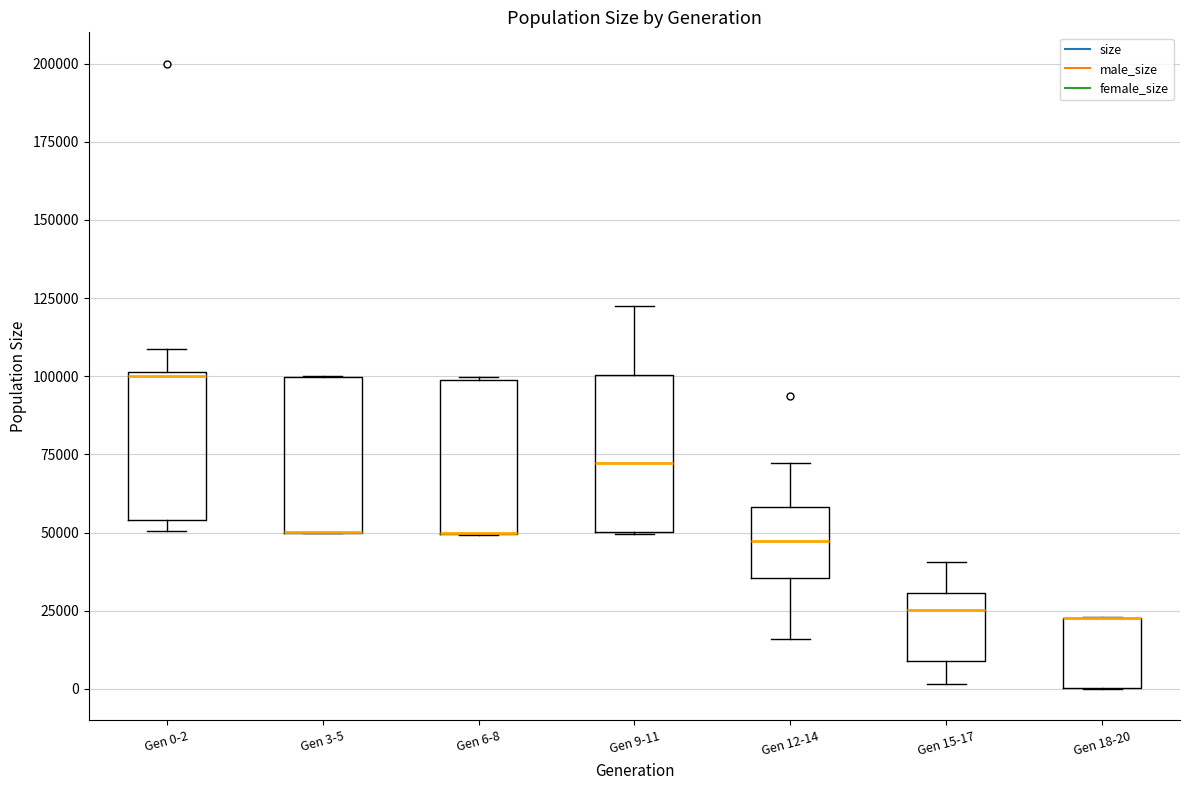

Reading left to right, transcribe this box plot: for each box, give where its median line is, the range the box spans, and where its two whiskers end, as read against the y-axis. The values are not printed on the chart, so give them approximately, as read against the axis.

Gen 0-2: median 100000, box 55000 to 100000, whiskers 50000 to 110000
Gen 3-5: median 50000 (drawn on the box's lower edge), box 50000 to 100000, whiskers 50000 to 100000
Gen 6-8: median 50000 (drawn on the box's lower edge), box 50000 to 100000, whiskers 50000 to 100000
Gen 9-11: median 70000, box 50000 to 100000, whiskers 50000 to 120000
Gen 12-14: median 45000, box 35000 to 60000, whiskers 15000 to 70000
Gen 15-17: median 25000, box 10000 to 30000, whiskers 0 to 40000
Gen 18-20: median 25000 (drawn on the box's upper edge), box 0 to 25000, whiskers 0 to 25000